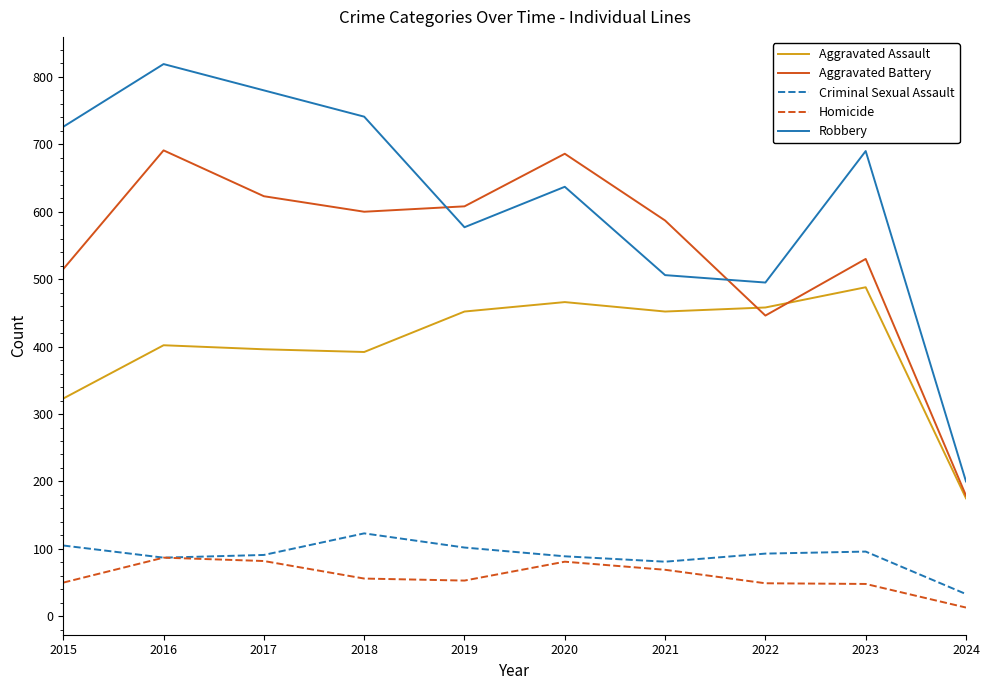

What is the total value across all series at 2021?

1695